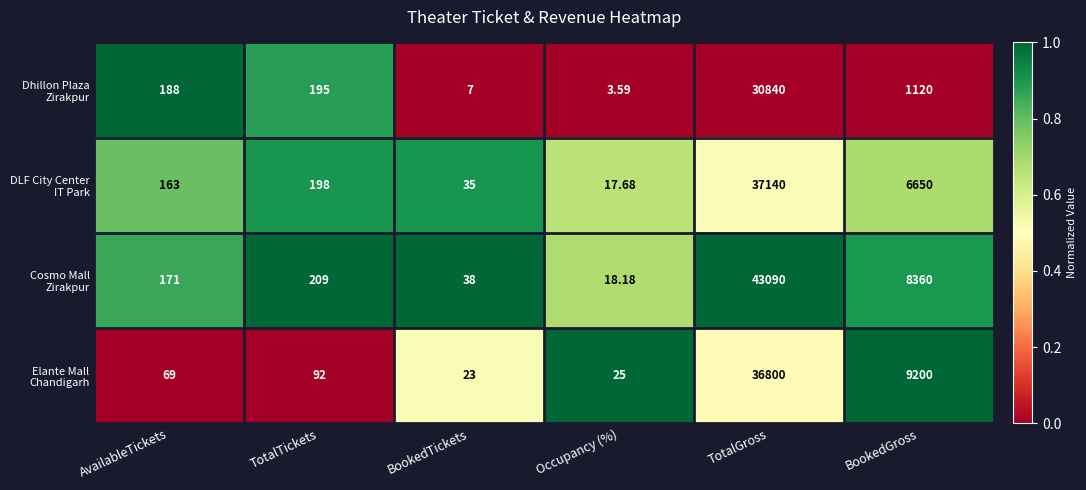

At which category does the chart reach its peak across all series?

TotalGross